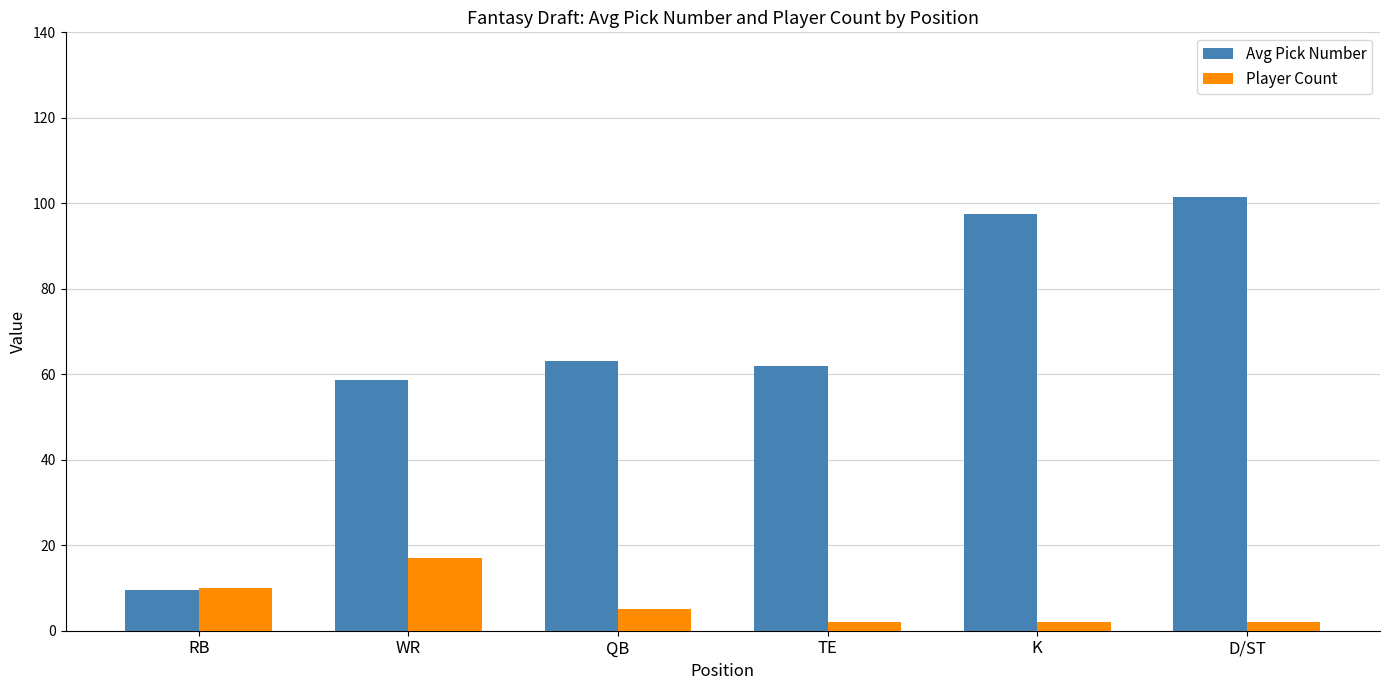

At which label does Player Count reach its peak?

WR